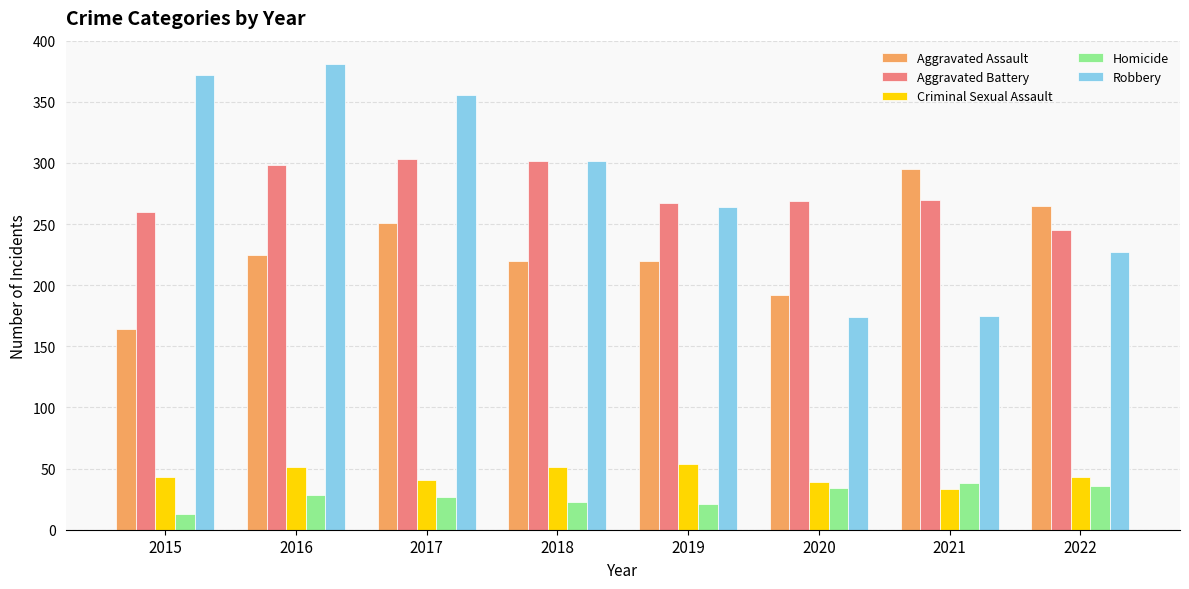

At 2016, list the series in order from smallest to largest.

Homicide, Criminal Sexual Assault, Aggravated Assault, Aggravated Battery, Robbery